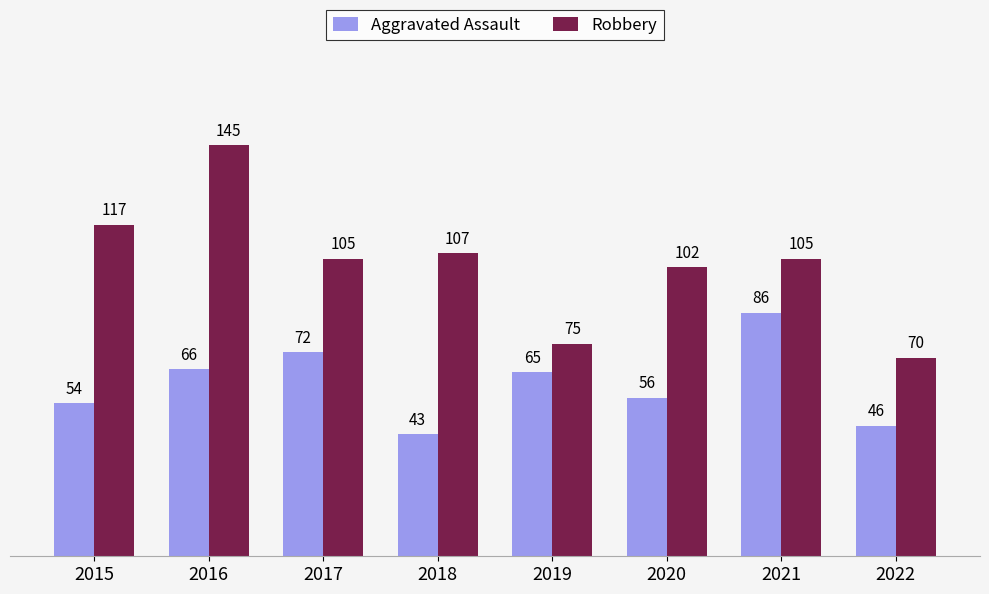

Which series has the largest range (max minus min)?

Robbery